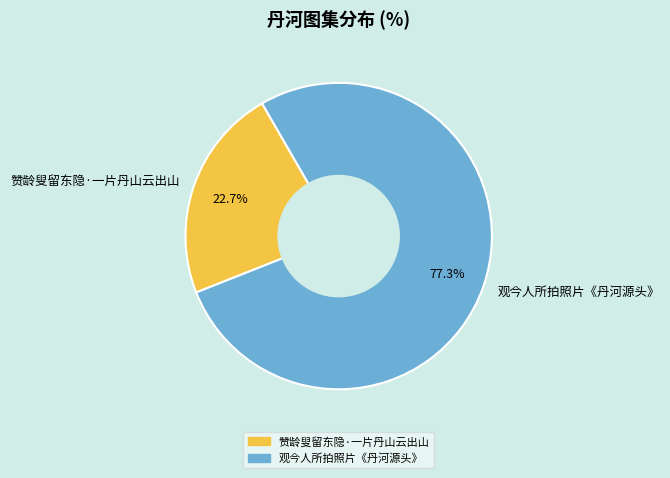

Rank the categories by value from lowest to highest.

赞龄叟留东隐·一片丹山云出山, 观今人所拍照片《丹河源头》